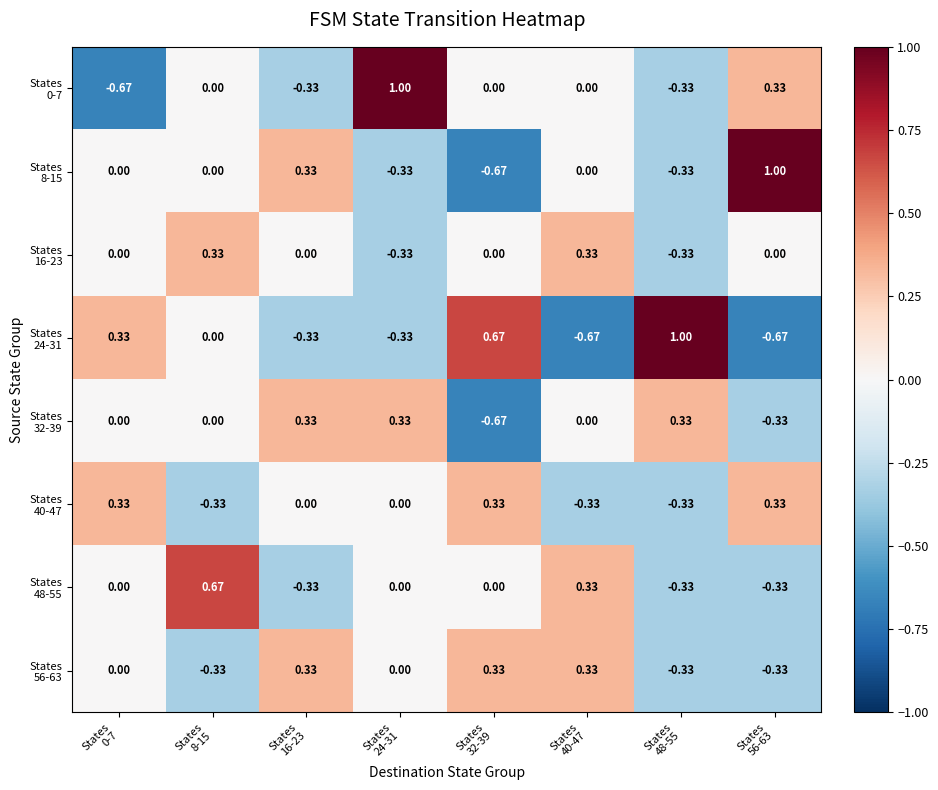

How many distinct data groups are displayed?

8